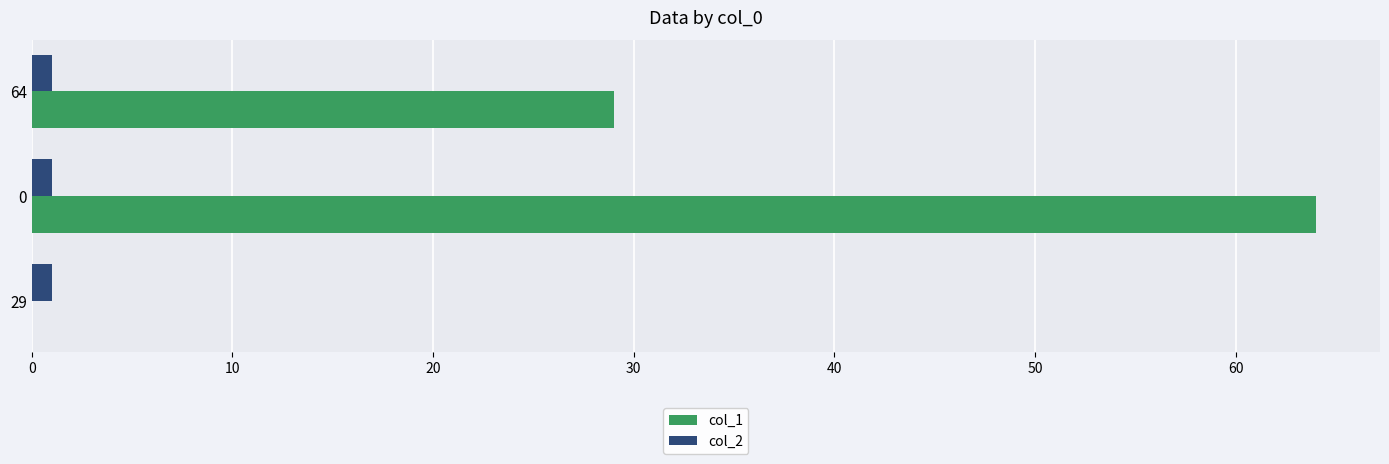

What is the sum of all col_2 values?

3